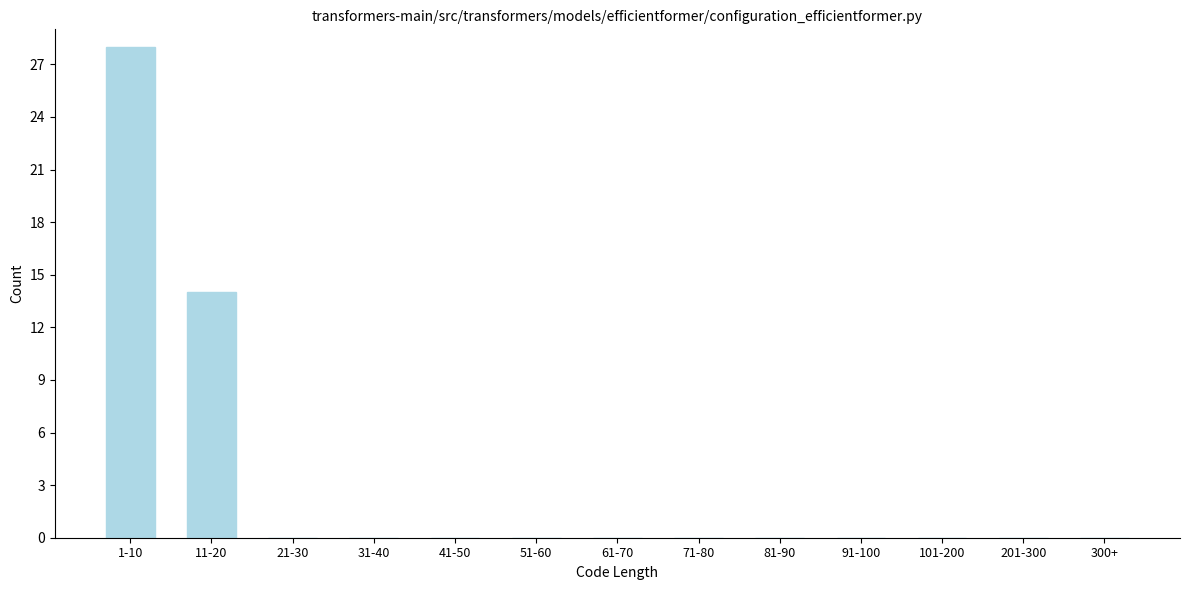

Reading left to right, list all the values displayed in this chart.

1-10=28	11-20=14	21-30=0	31-40=0	41-50=0	51-60=0	61-70=0	71-80=0	81-90=0	91-100=0	101-200=0	201-300=0	300+=0